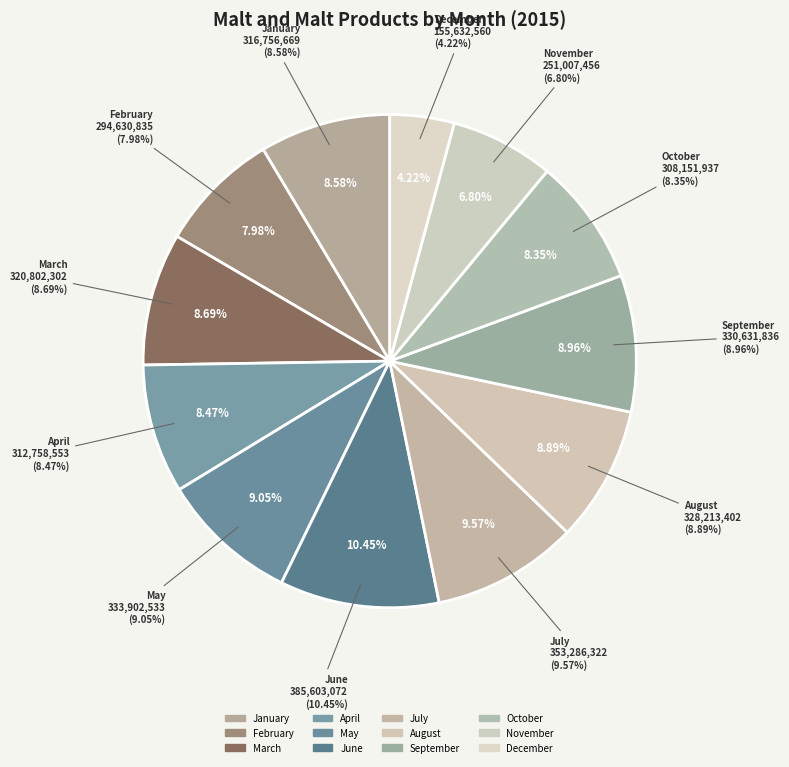

To the nearest percent, what is the average slice percentage?

8%